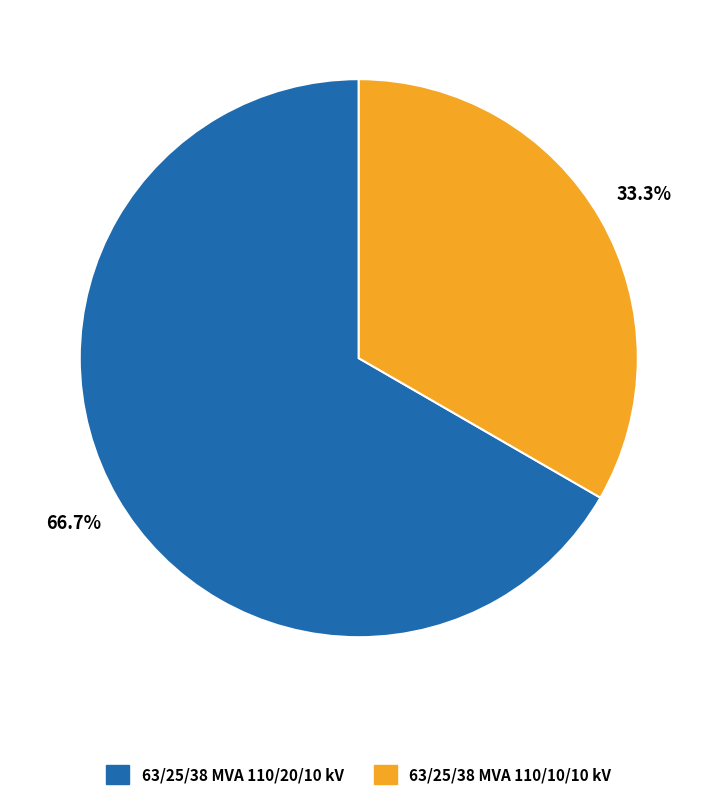

What is the total percentage of 63/25/38 MVA 110/20/10 kV and 63/25/38 MVA 110/10/10 kV?

100.0%